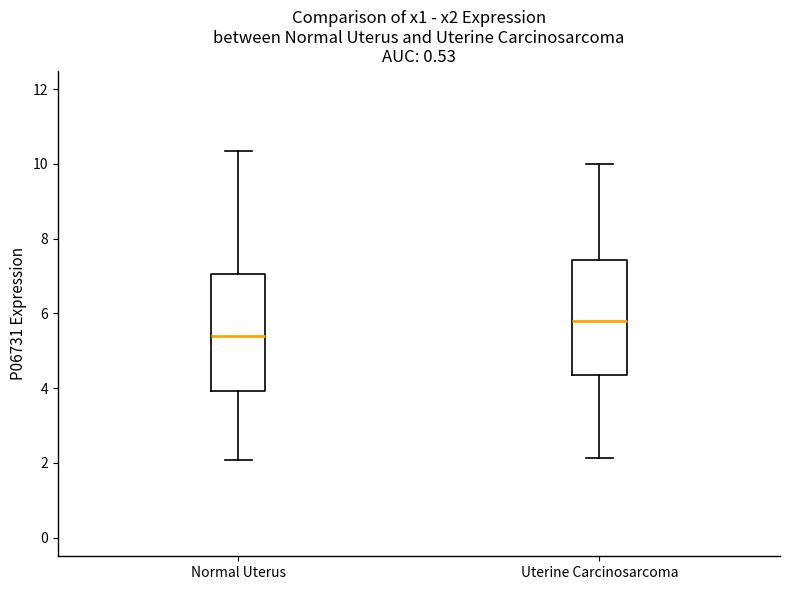

Where does the lower whisker of the box for Normal Uterus end on the y-axis? The values are not printed on the chart, so give them approximately, as read against the axis.

2.0